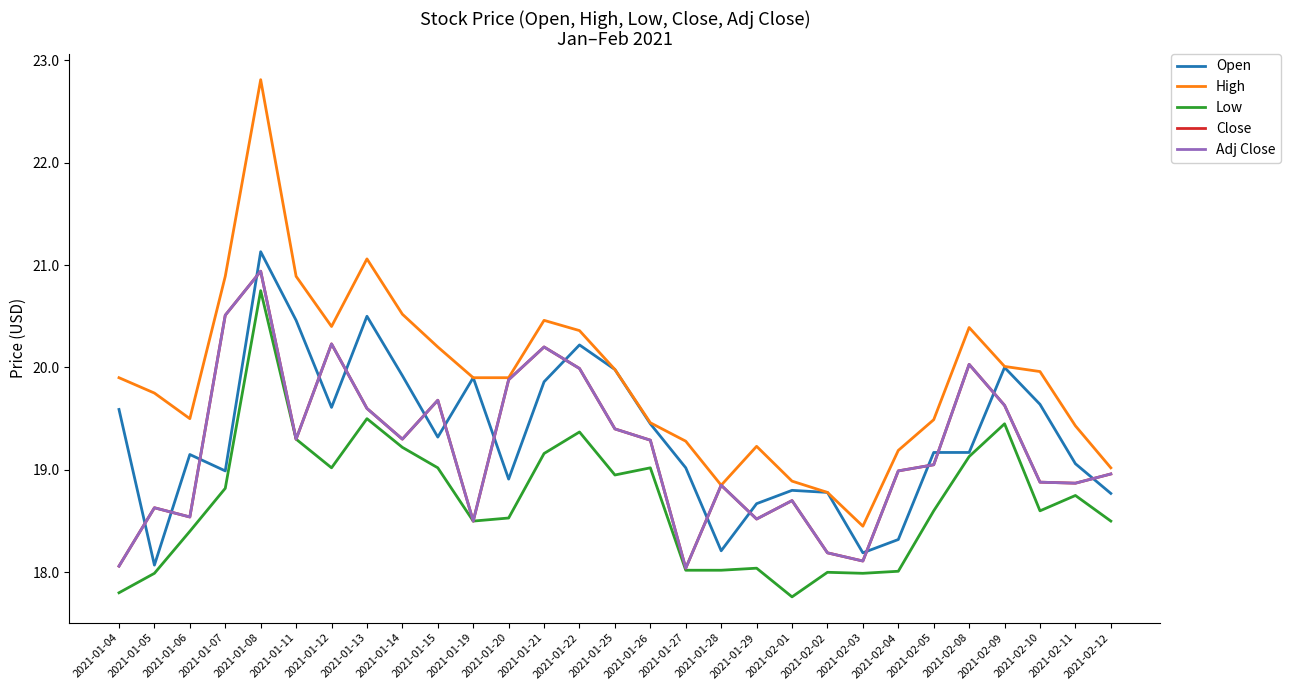

What is the value of the Low point at the 4th from the left?

18.8